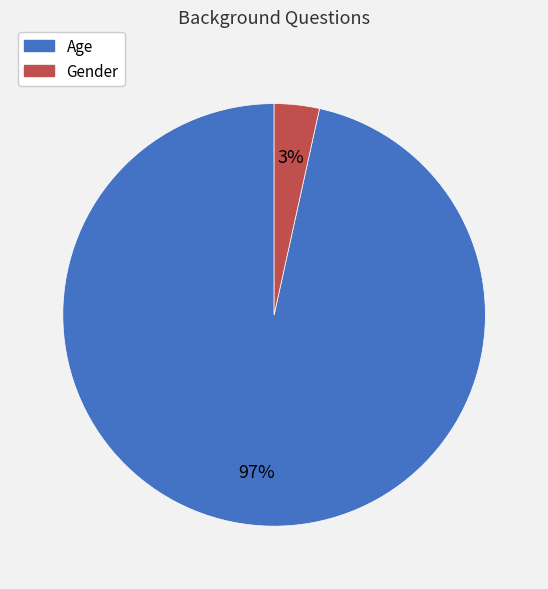

To the nearest percent, what is the combined percentage of Gender and Age?

100%